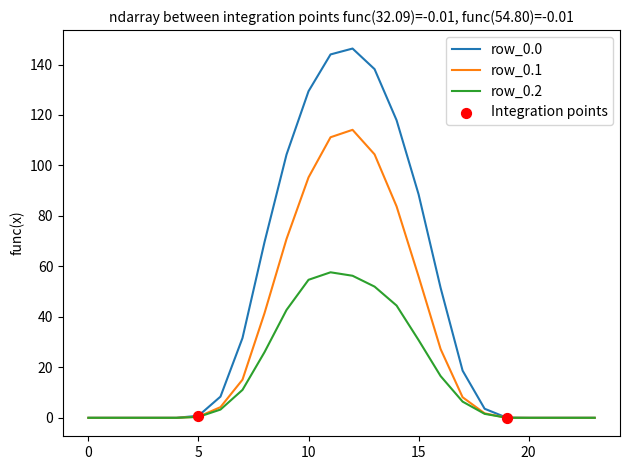

What is the maximum value for row_0.0?

146.3